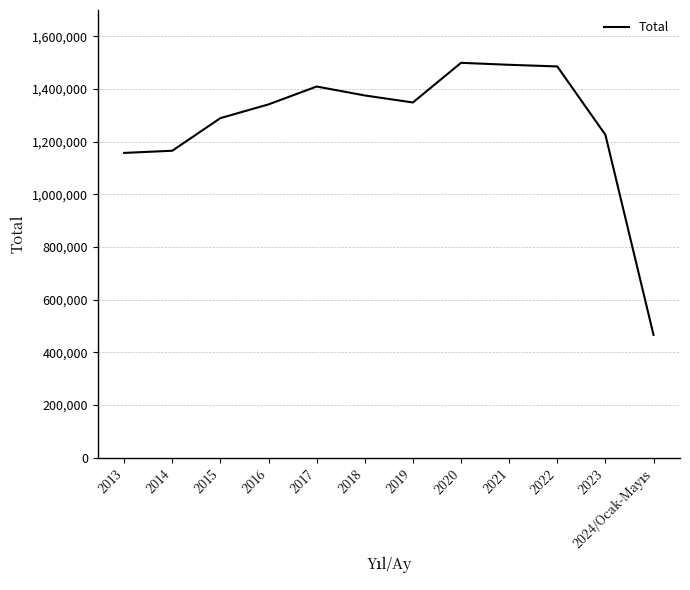

What position from the right is 2013?

12